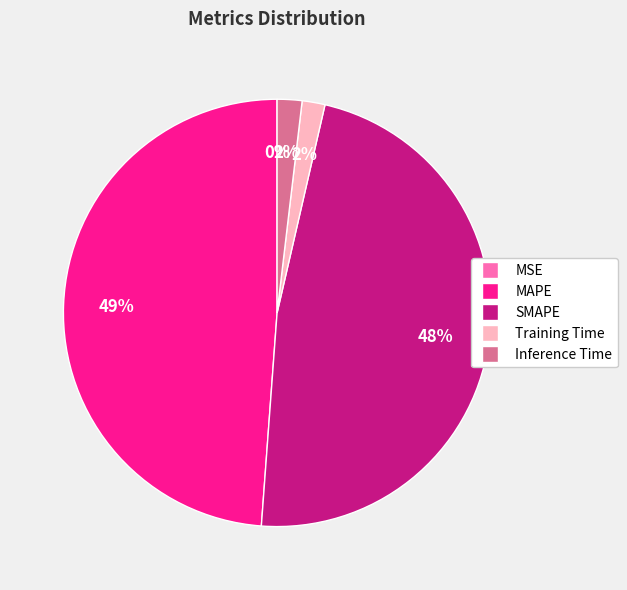

Is the sum of Inference Time and MAPE greater than half?

Yes